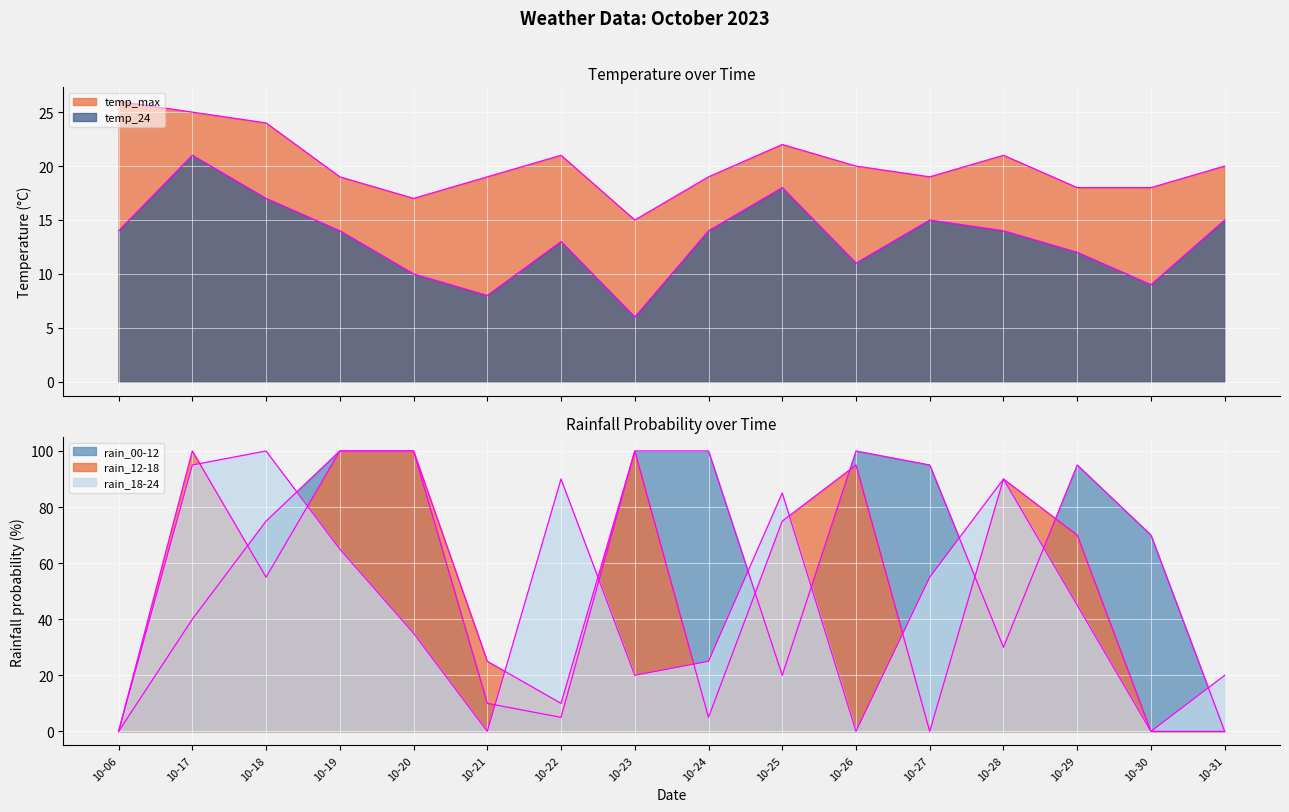

Reading right to left, what are all the values shown in this chart?

temp_max: 20	18	18	21	19	20	22	19	15	21	19	17	19	24	25	26
temp_24: 15	9	12	14	15	11	18	14	6	13	8	10	14	17	21	14
rain_00-12: 0	70	95	30	95	100	20	100	100	5	10	100	100	75	40	0
rain_12-18: 0	0	70	90	0	95	75	5	100	10	25	100	100	55	100	0
rain_18-24: 20	0	45	90	55	0	85	25	20	90	0	35	65	100	95	0